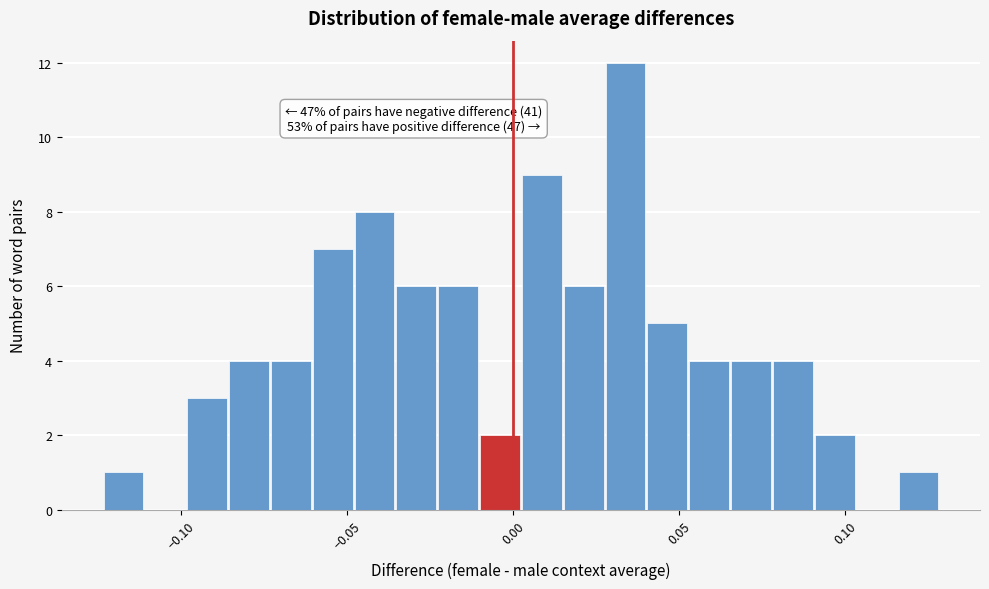

Read against the x-axis, roughly where is the centre of the tallest bar?

0.035